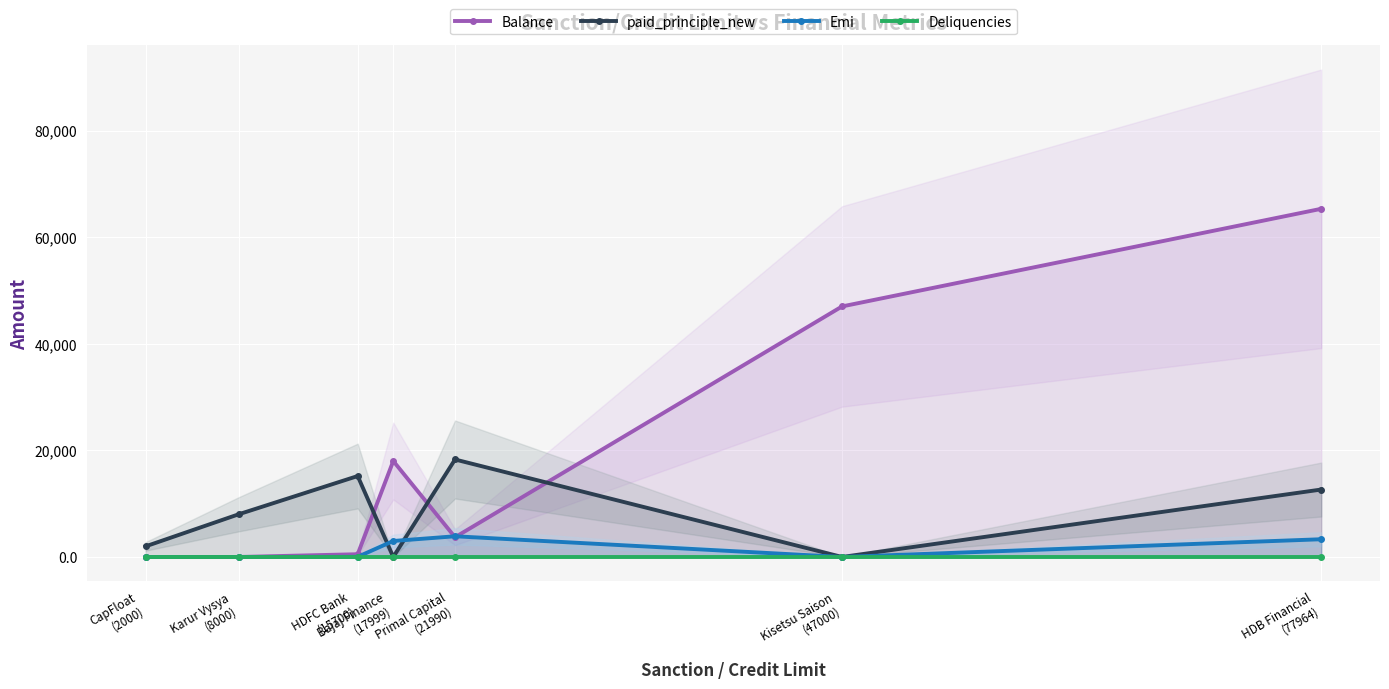

At which label is Balance closest to 32656?

Kisetsu Saison
(47000)